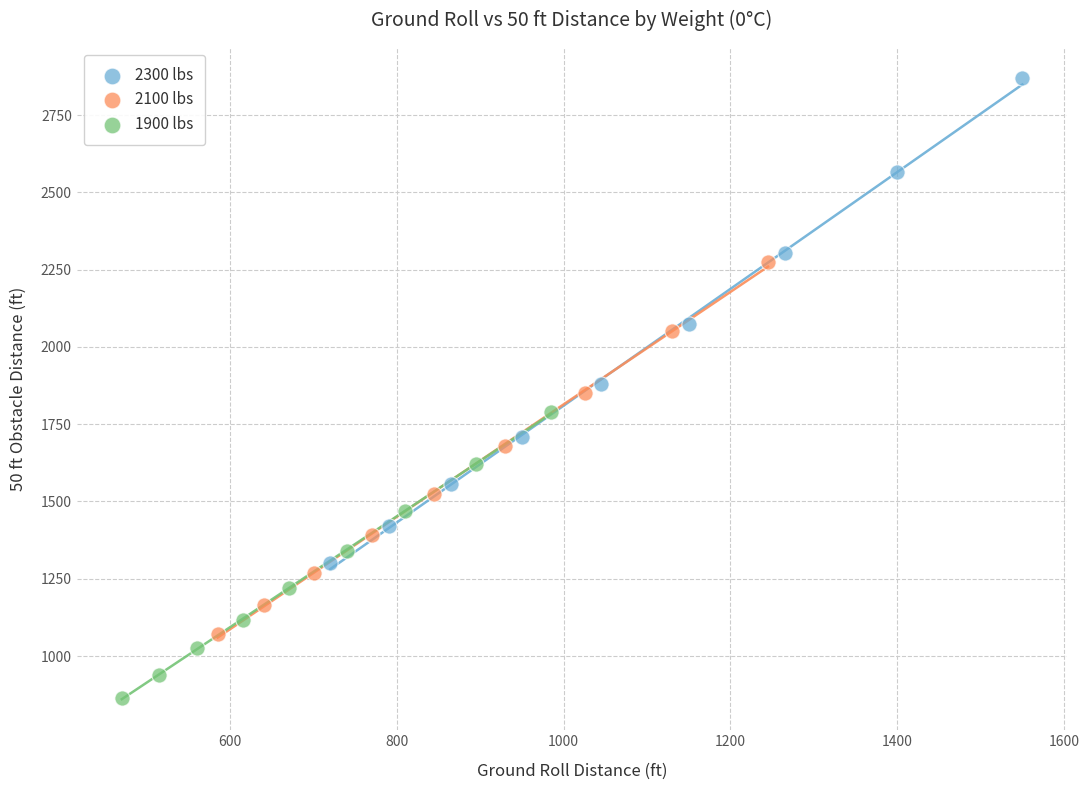

What are all the series names shown in the legend?

2300 lbs, 2100 lbs, 1900 lbs